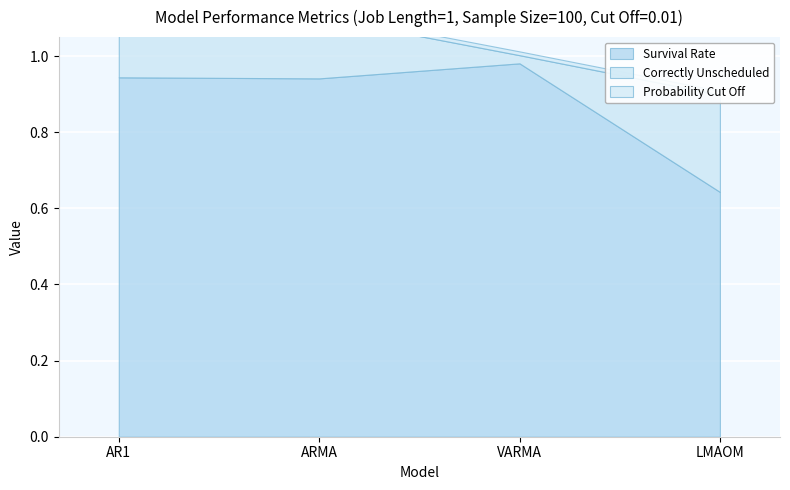

What is the minimum value for Survival Rate?

0.6